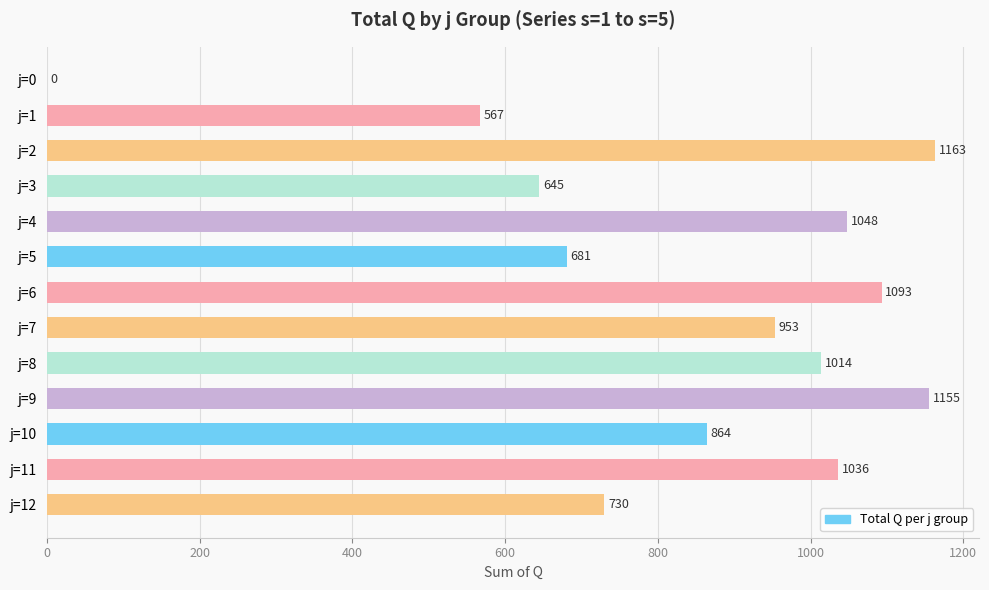

How many positive values are there?

12